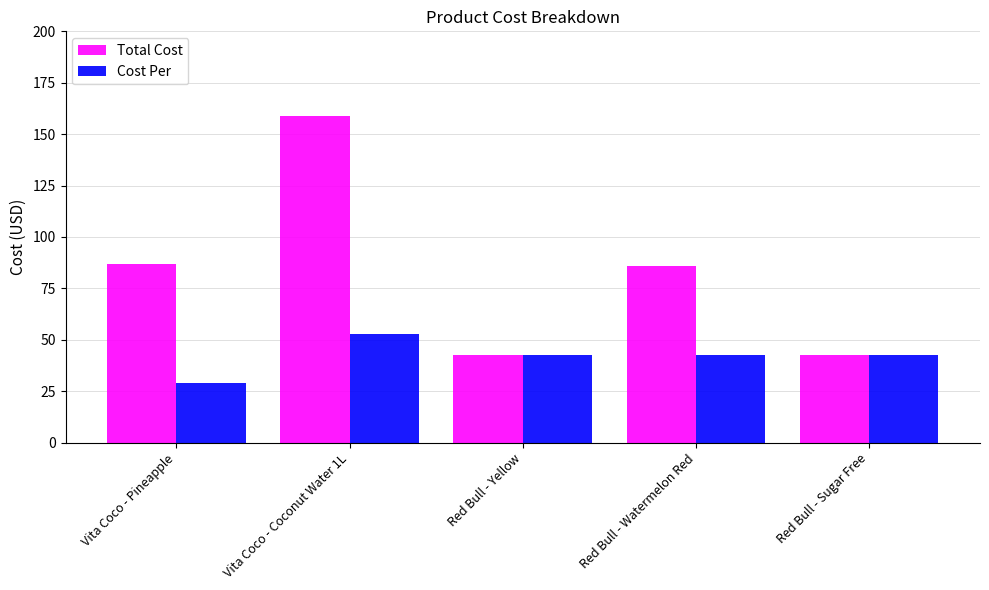

What is the label of the 2nd bar from the left?

Vita Coco - Coconut Water 1L